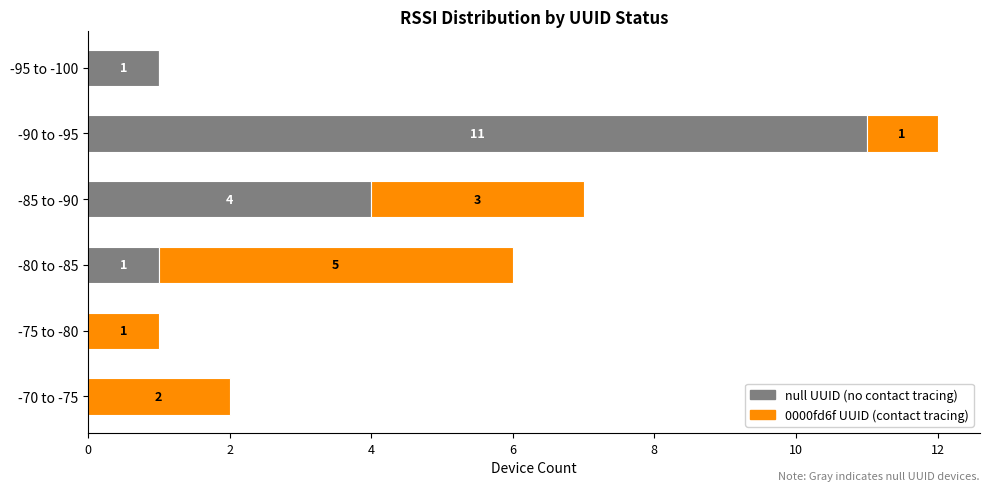

At which category is the sum across all series the highest?

-90 to -95